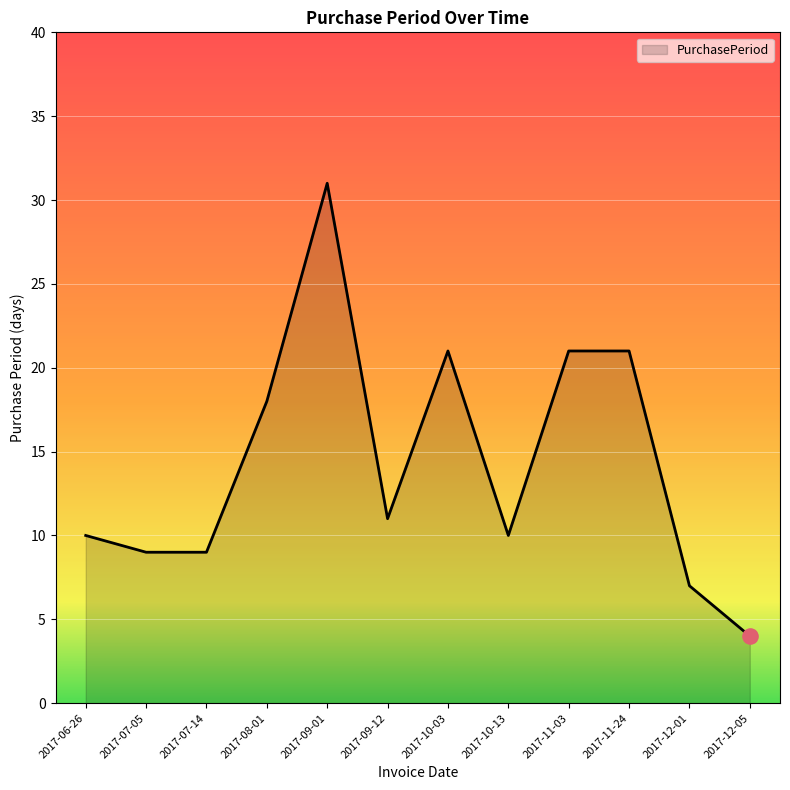

What is the change in value from 2017-10-13 to 2017-11-24?

+11